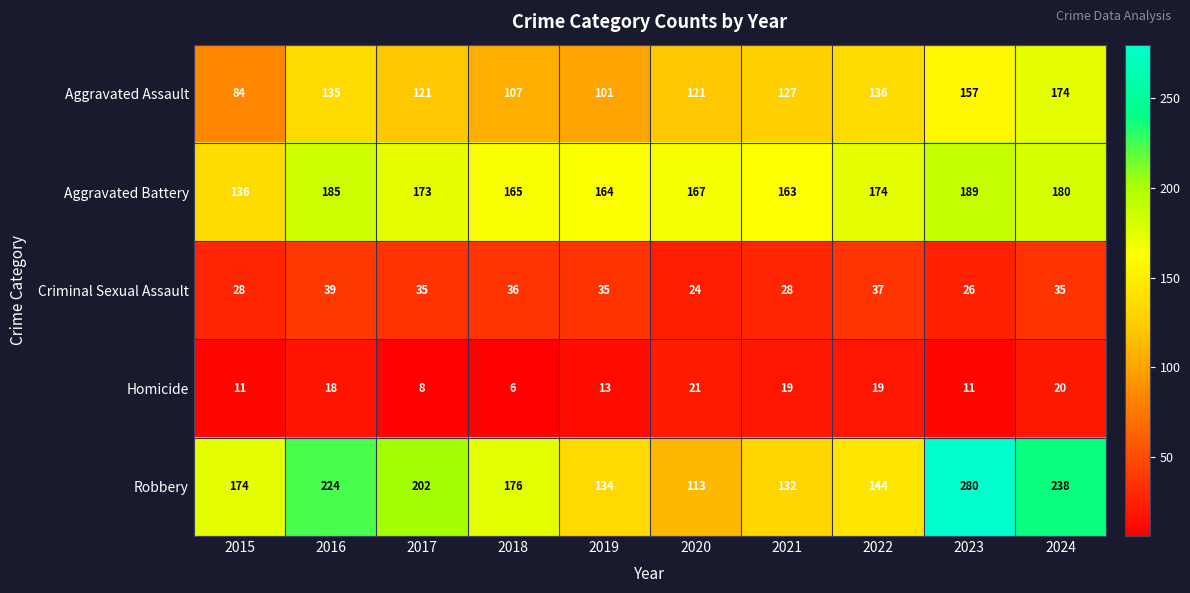

Between 2016 and 2022, which series saw the biggest shift?

Robbery